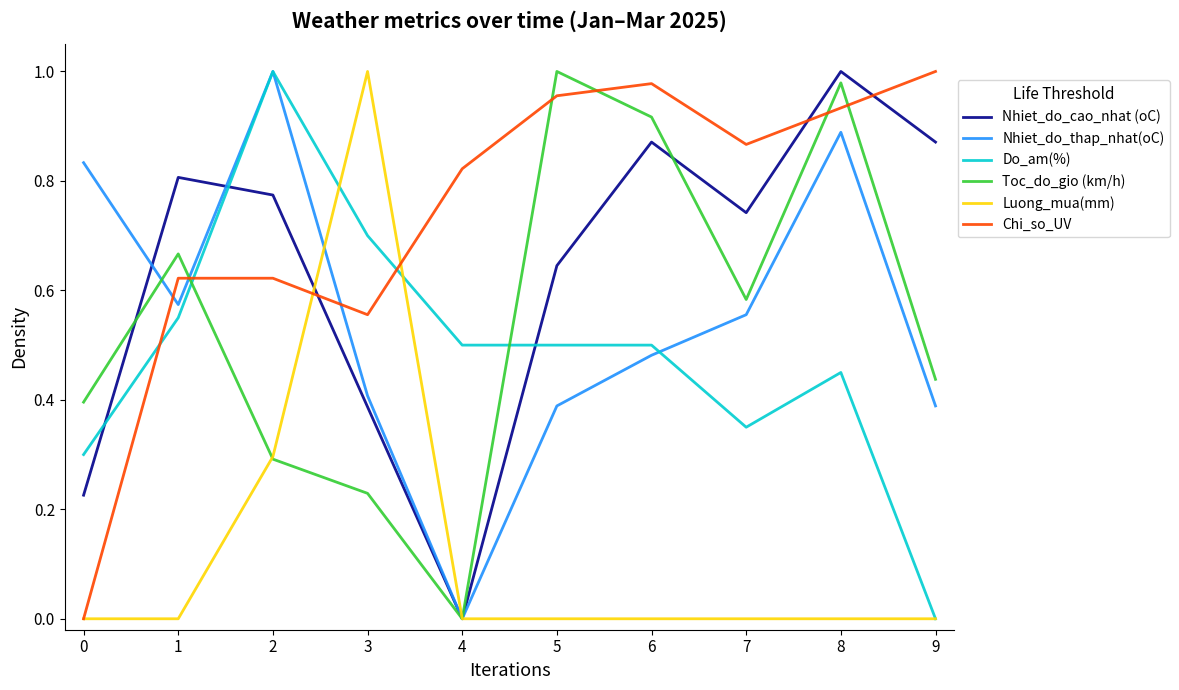

Which series changed the most between 0 and 5?

Chi_so_UV